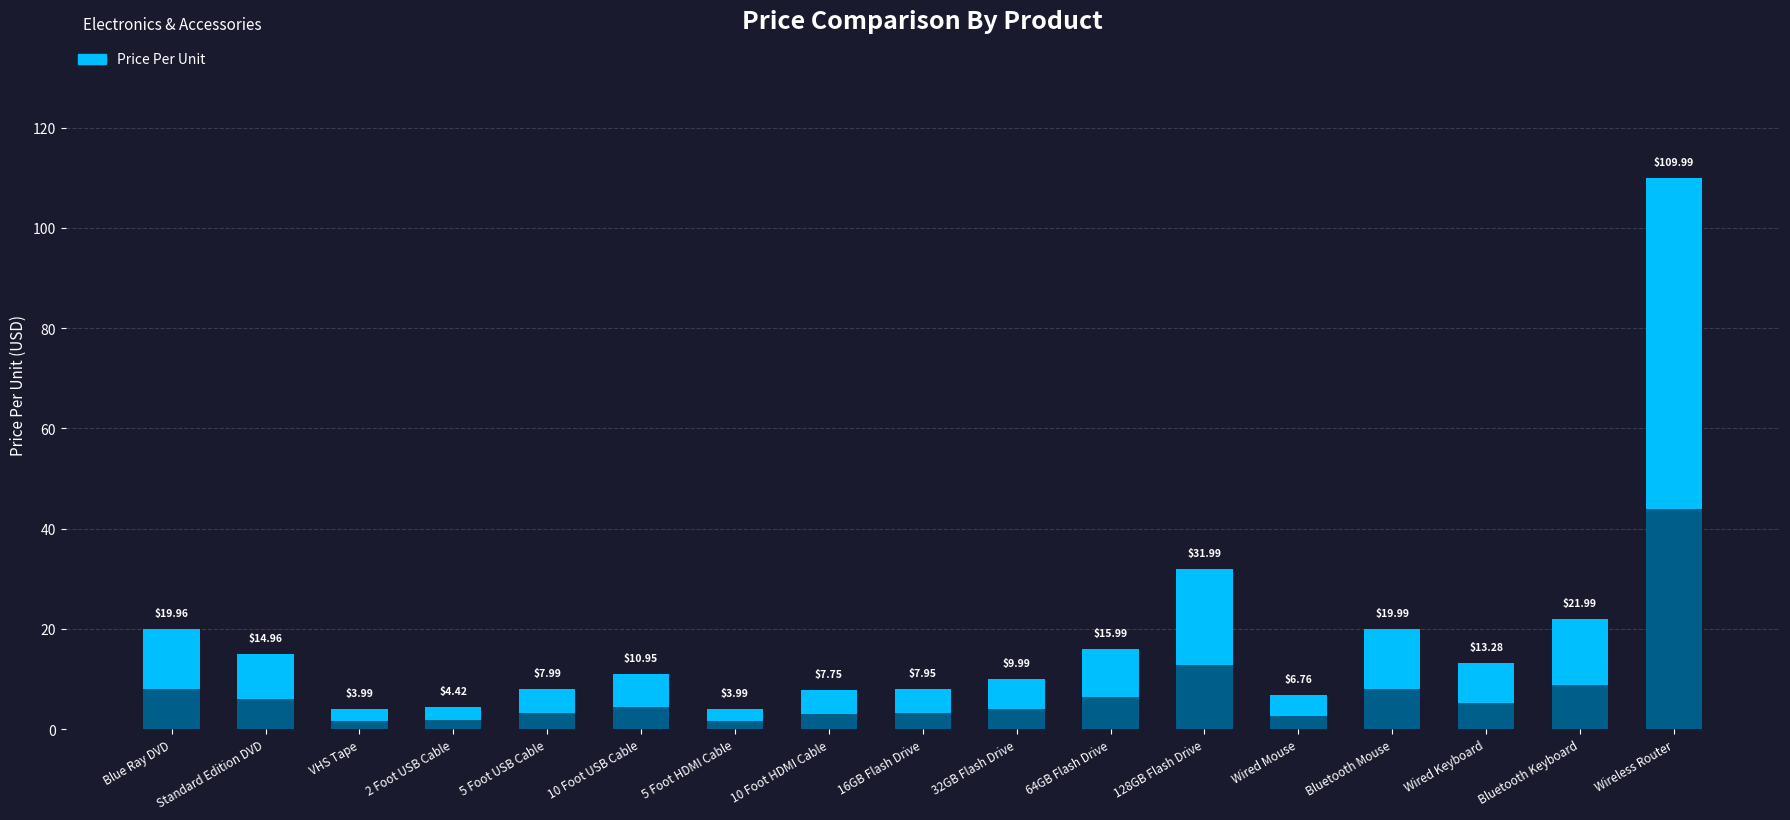

What is the label of the 11th bar from the left?

64GB Flash Drive